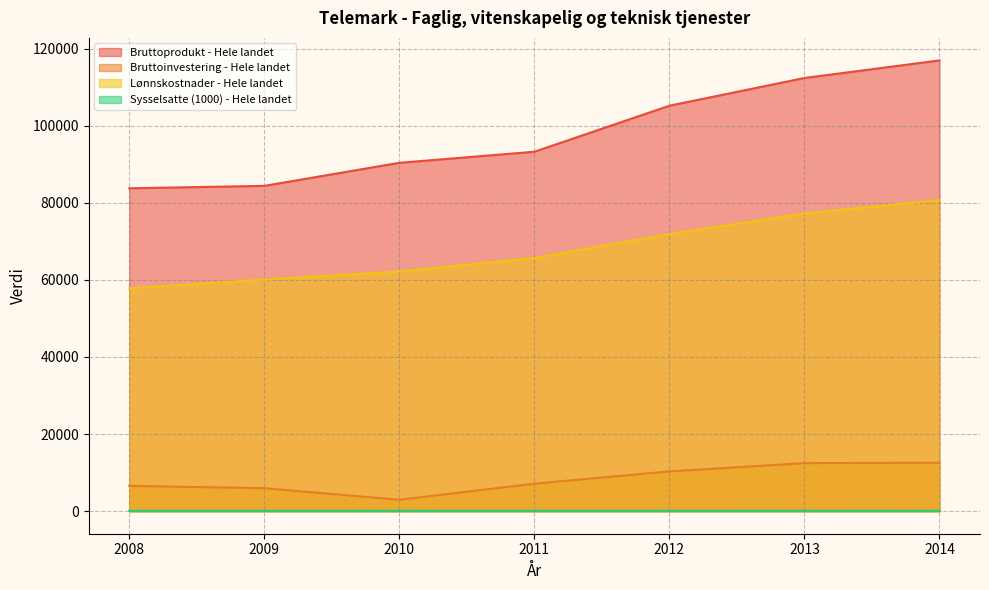

What is the lowest value of the Bruttoinvestering - Hele landet series?

2973.0